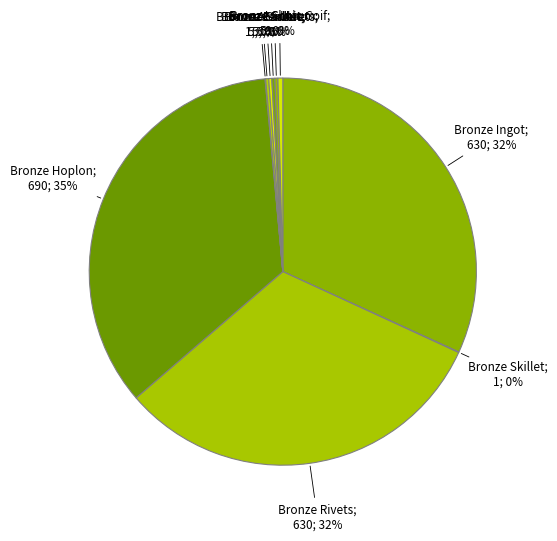

Rank the categories by value from lowest to highest.

Bronze Skillet, Bronze Alembic, Bronze Barbut, Bronze Sallet, Bronze Sollerets, Bronze Scutum, Bronze Chain Coif, Bronze Ingot, Bronze Rivets, Bronze Hoplon